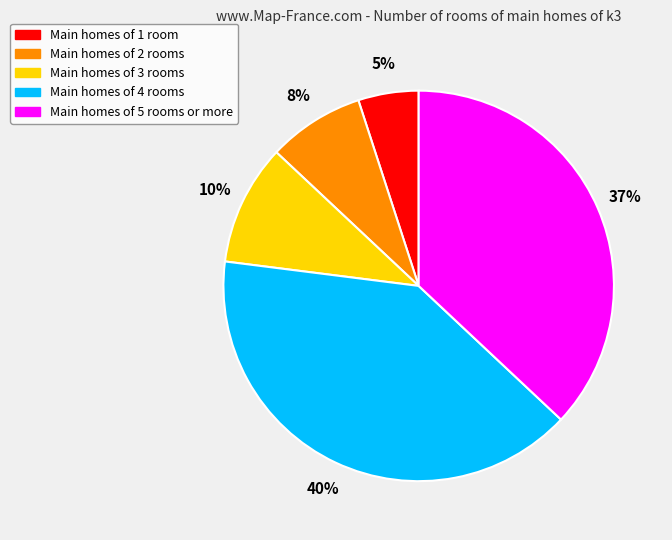

Is there any slice that represents more than half of the pie?

No